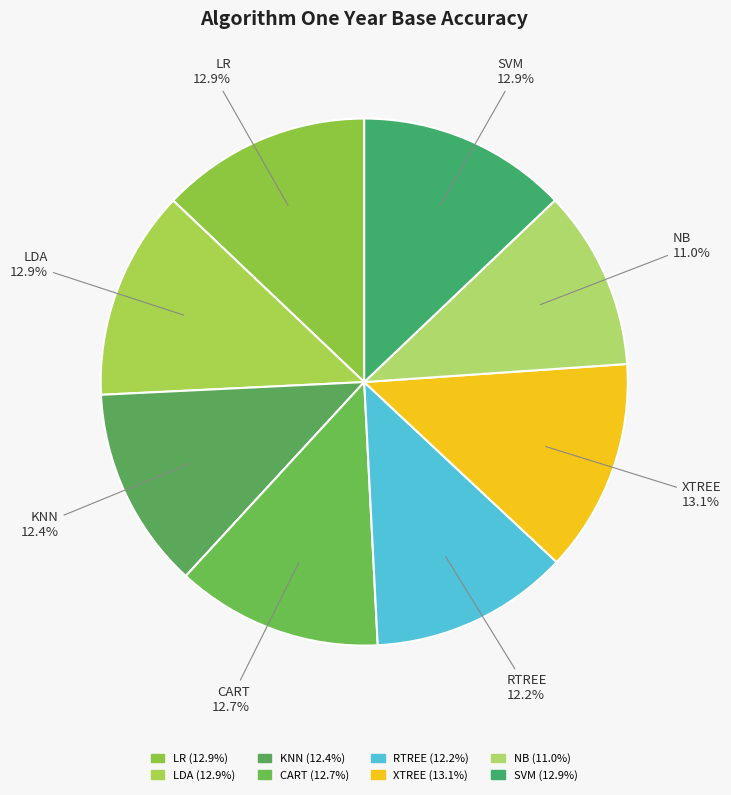

Does SVM account for over 50% of the chart?

No